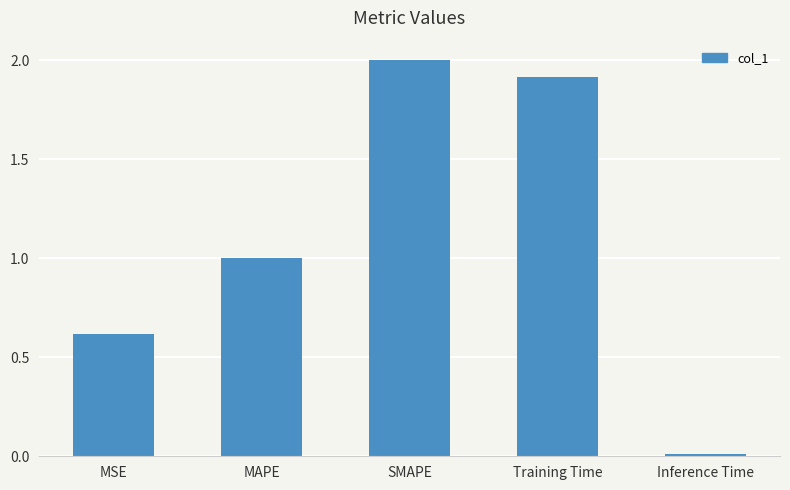

What is the difference between the second highest and minimum values?

1.9